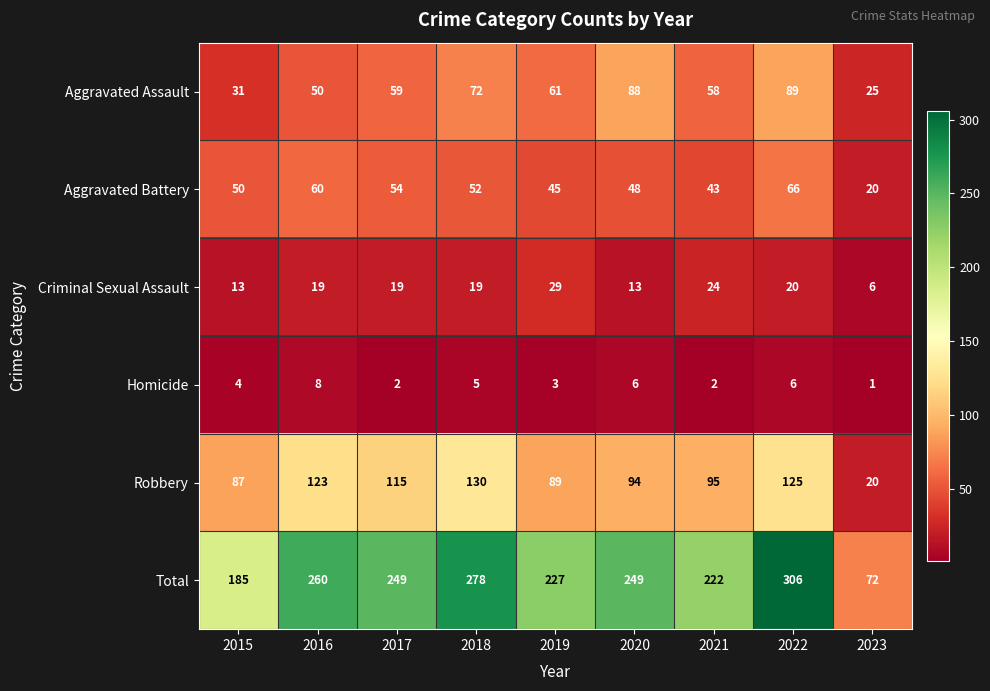

How many distinct data groups are displayed?

6